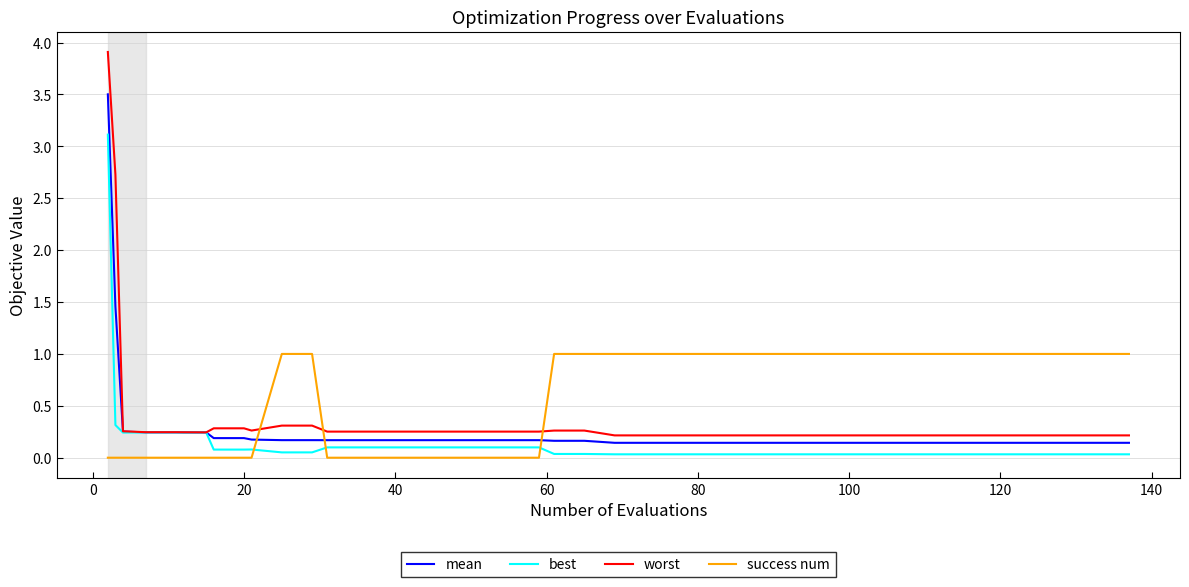

How many lines are shown in the chart?

4